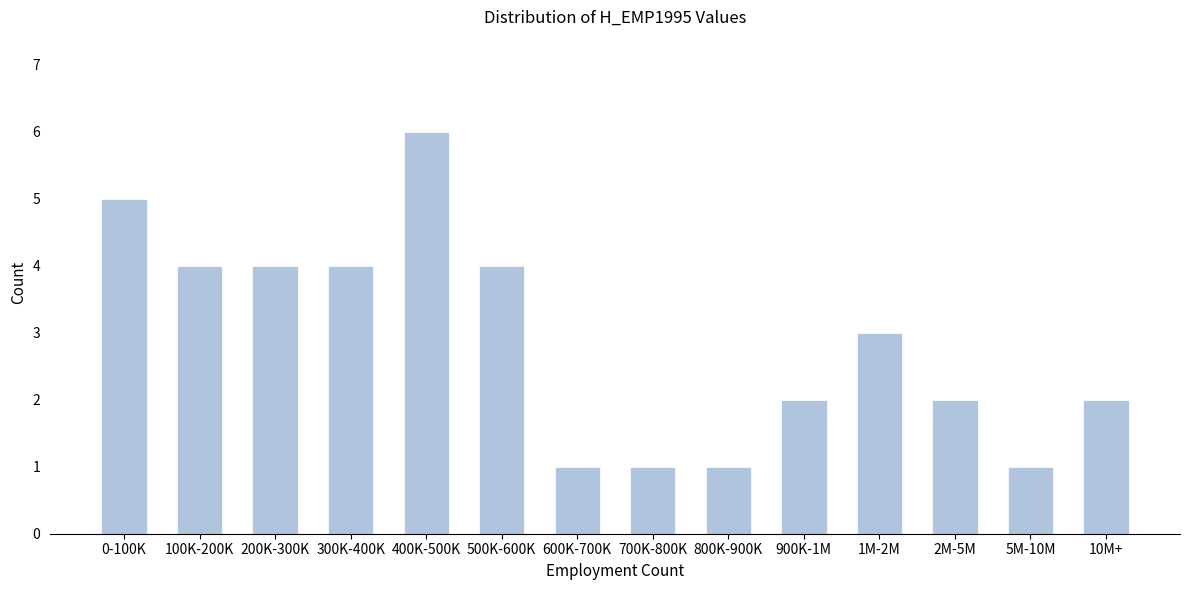

Reading left to right, transcribe all the data shown in this chart.

0-100K=5	100K-200K=4	200K-300K=4	300K-400K=4	400K-500K=6	500K-600K=4	600K-700K=1	700K-800K=1	800K-900K=1	900K-1M=2	1M-2M=3	2M-5M=2	5M-10M=1	10M+=2